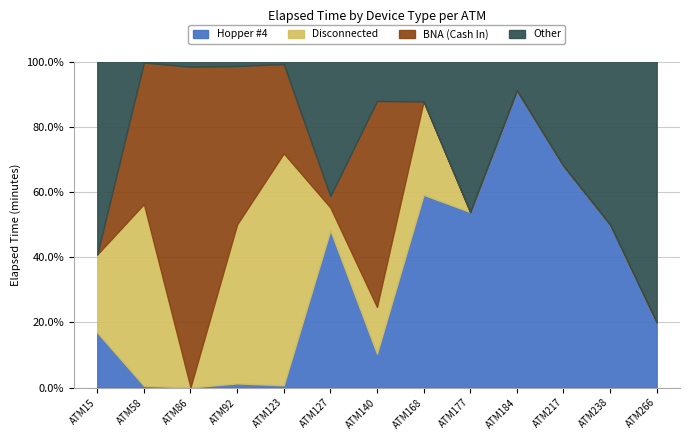

True or false: Disconnected and Other cross at least once.

True